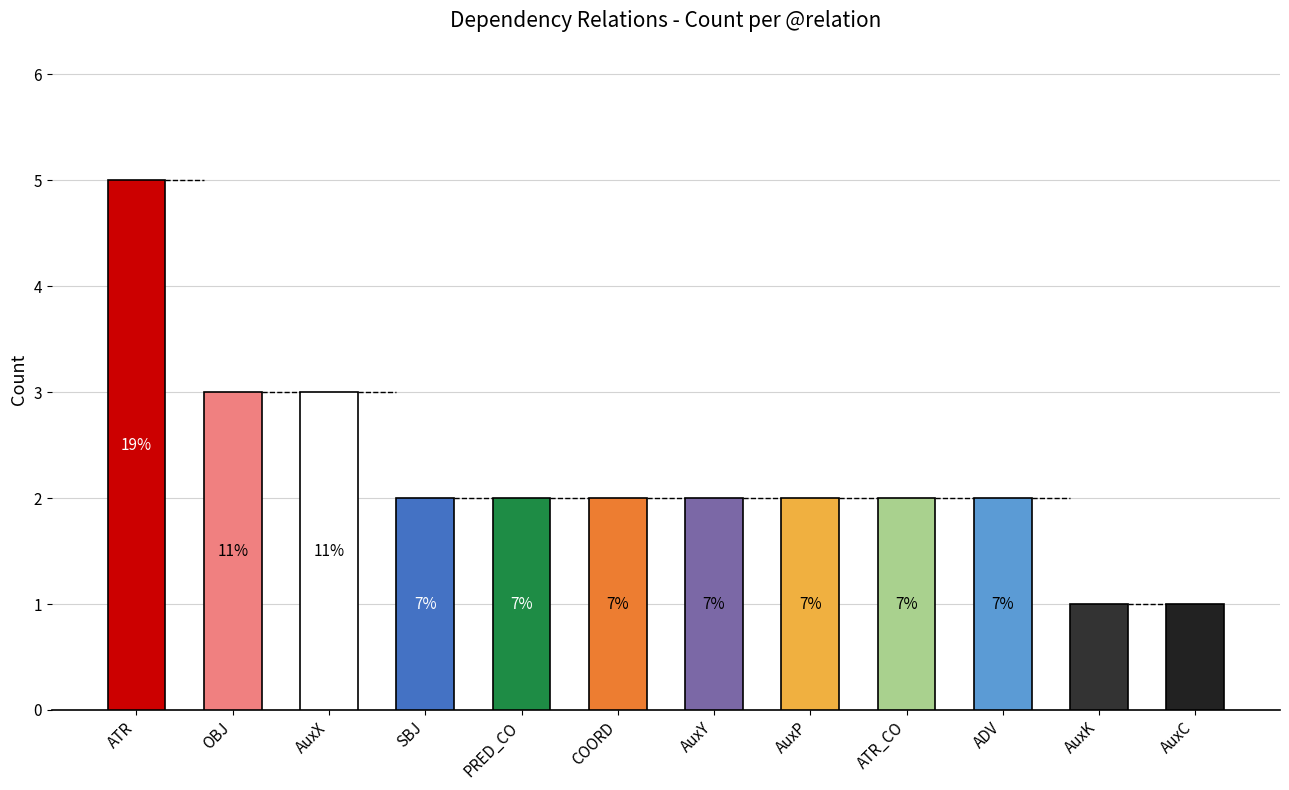

What is the difference between the second highest and second lowest values?

2